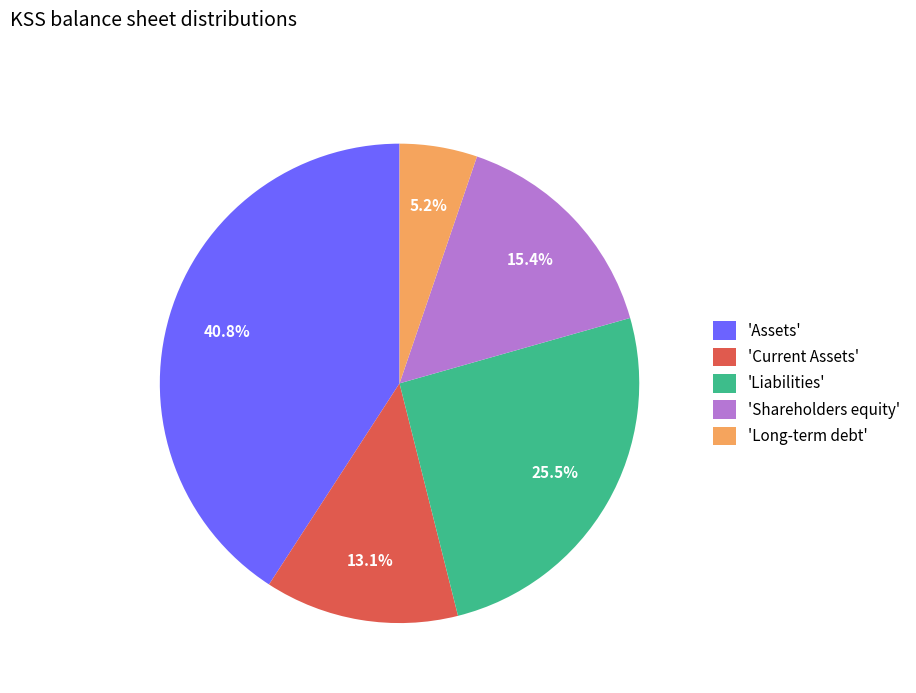

Which has a higher value, 'Current Assets' or 'Assets'?

'Assets'